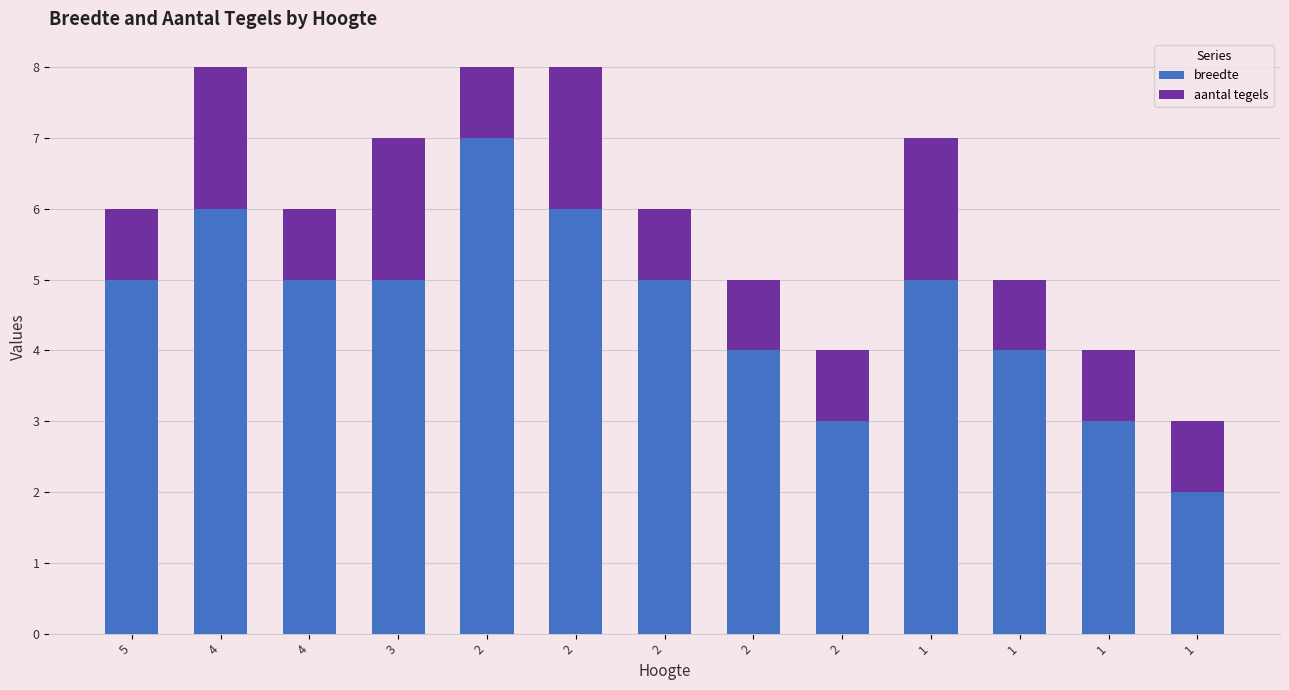

What are all the series names shown in the legend?

breedte, aantal tegels